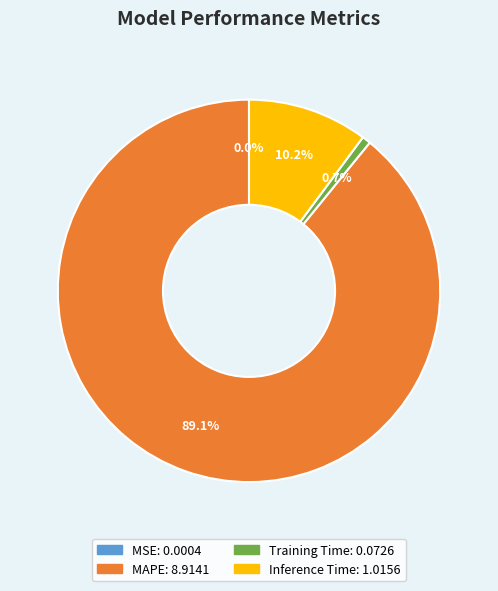

Is the sum of Training Time and MAPE greater than half?

Yes